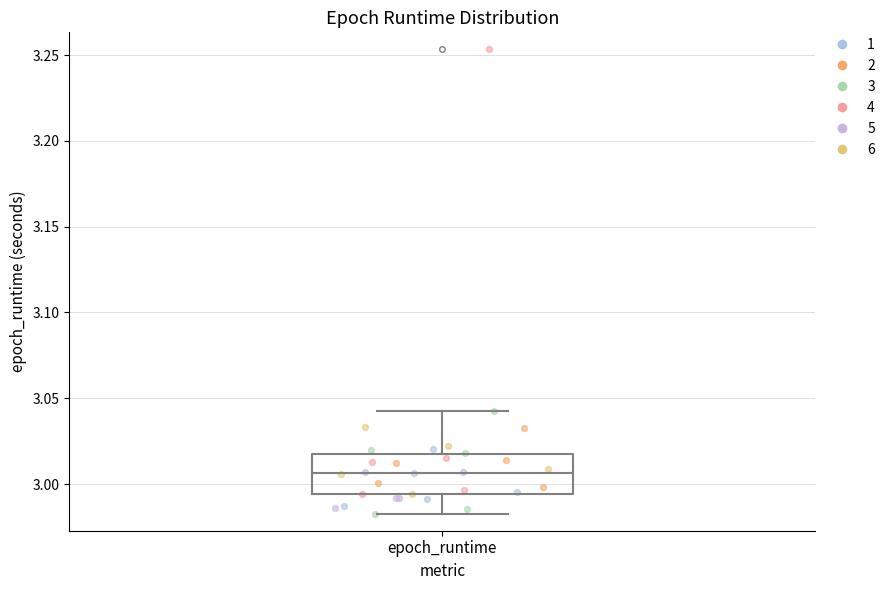

Read this box plot against the y-axis: the position of the median line, the range covered by the box, and the ends of both whiskers. The values are not printed on the chart, so give them approximately, as read against the axis.

median 3.005, box 2.995 to 3.015, whiskers 2.985 to 3.040